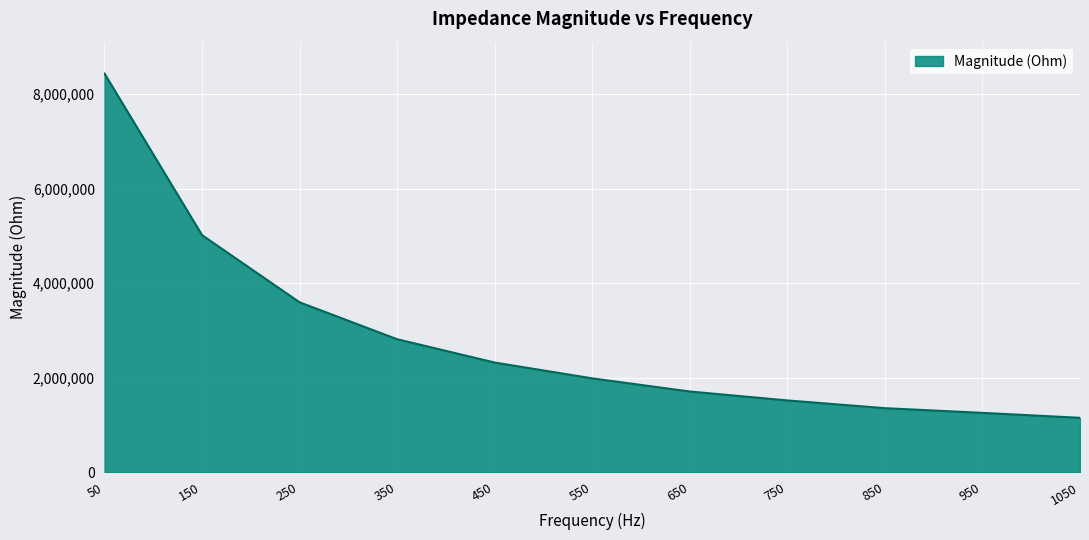

Where is the data nearest to the value 4793922?

150